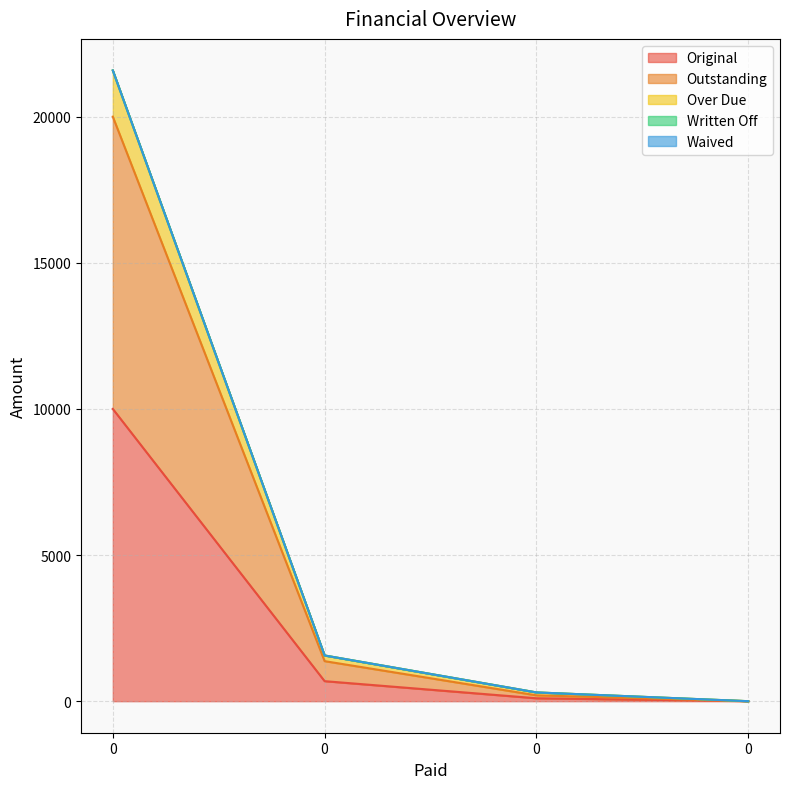

True or false: Over Due has more than 0 interior local peaks.

False